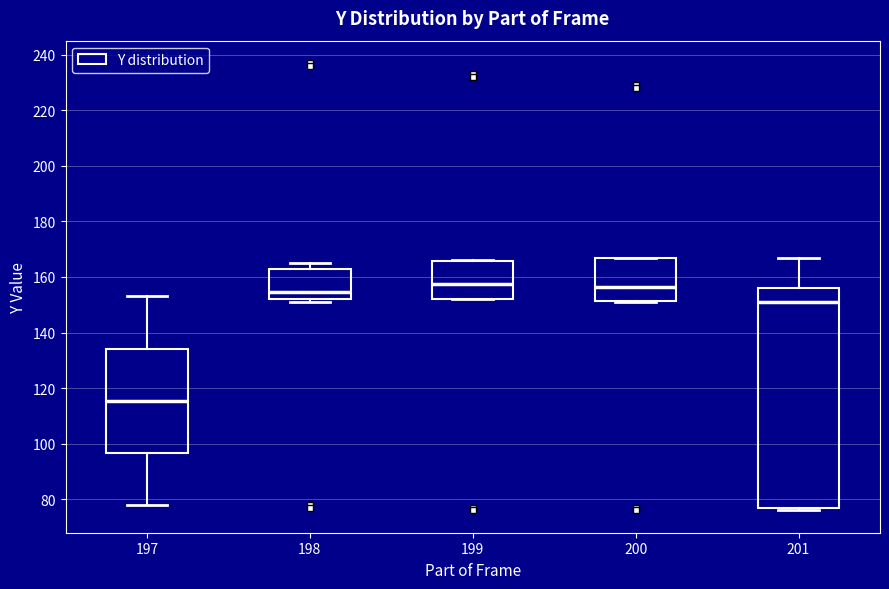

Where does the median line of the box at x = 200 sit on the y-axis? The values are not printed on the chart, so give them approximately, as read against the axis.

156